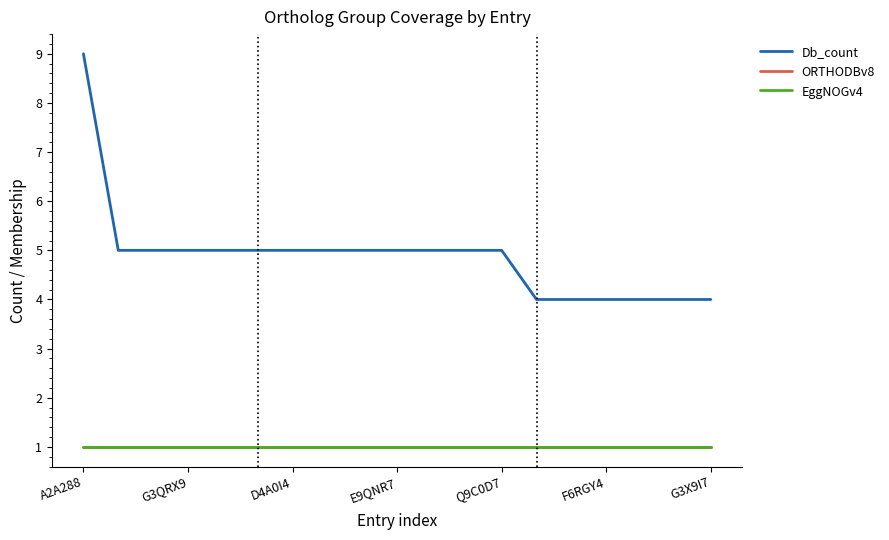

Which label corresponds to the largest value in the chart?

A2A288